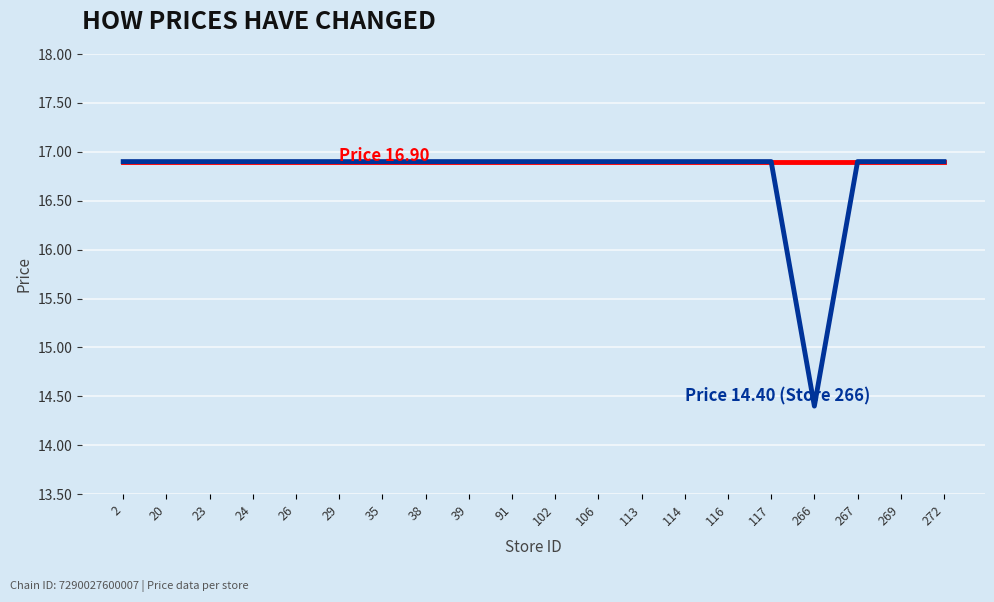

What is the minimum value shown in the chart?

14.4